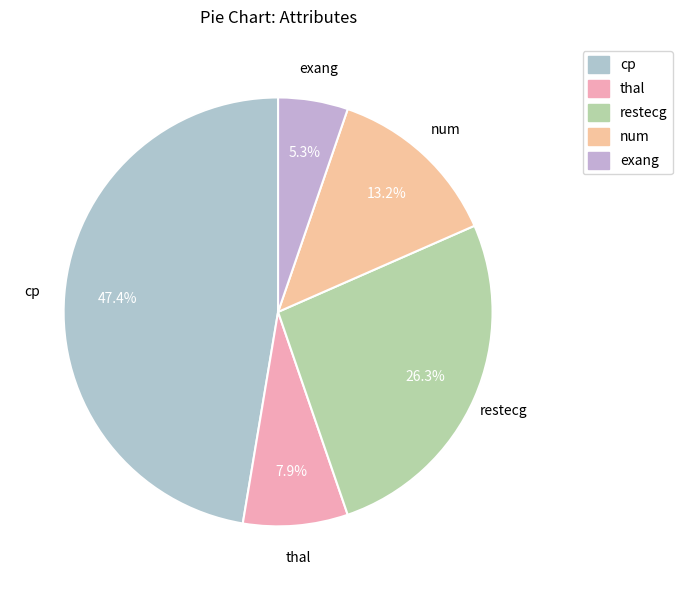

Is there any slice that represents more than half of the pie?

No